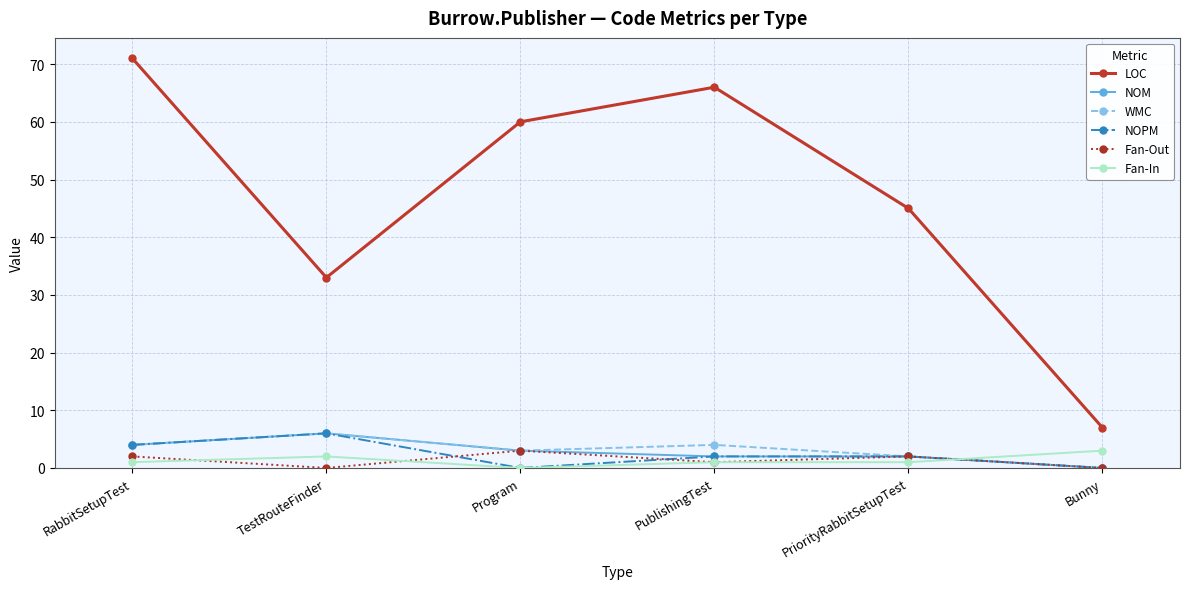

At which label is LOC closest to 39?

TestRouteFinder